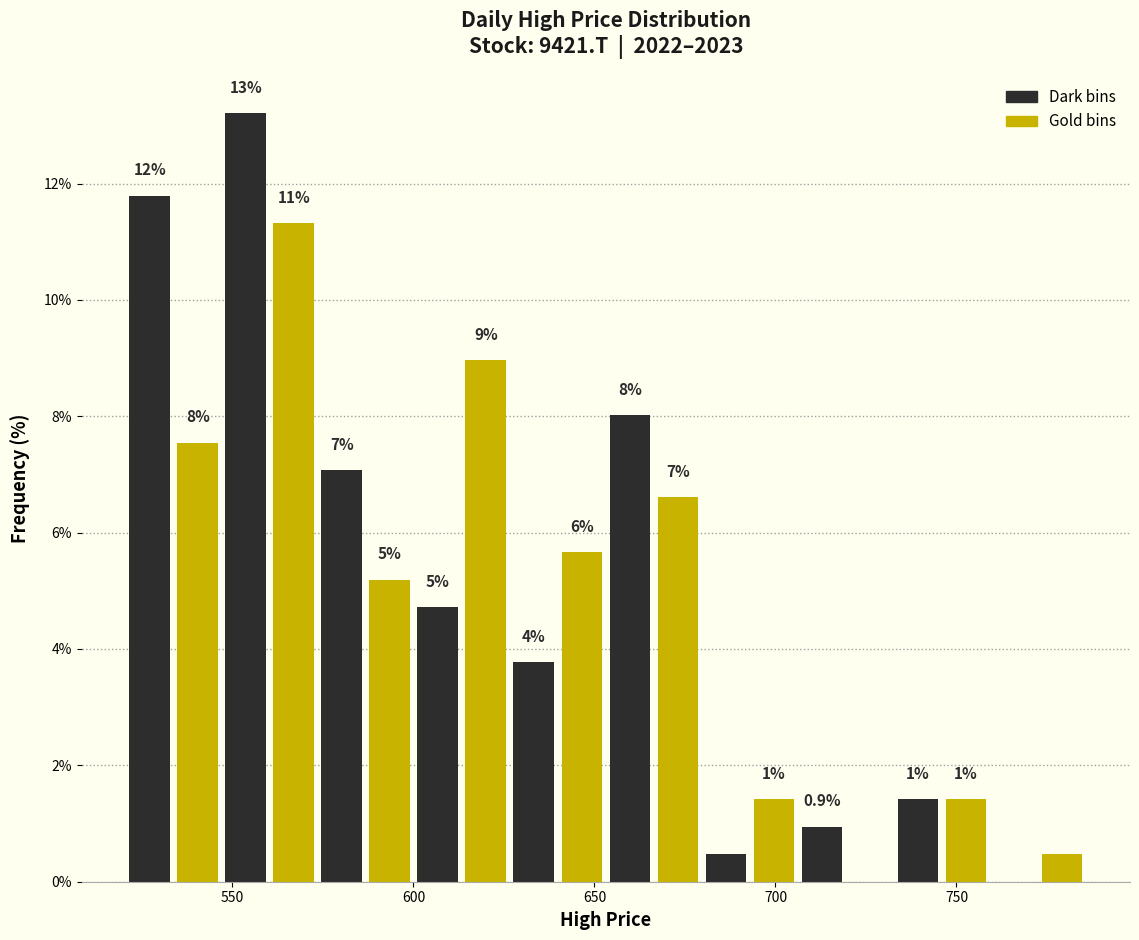

Read against the x-axis, roughly where is the centre of the tallest bar?

555